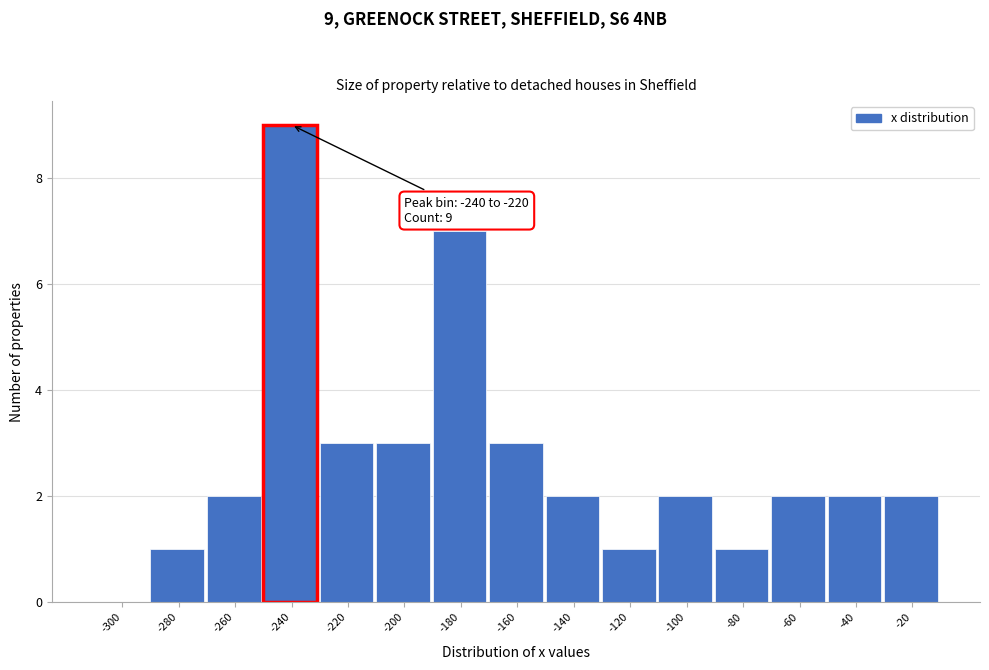

Reading right to left, list all the values displayed in this chart.

-20=2	-40=2	-60=2	-80=1	-100=2	-120=1	-140=2	-160=3	-180=7	-200=3	-220=3	-240=9	-260=2	-280=1	-300=0